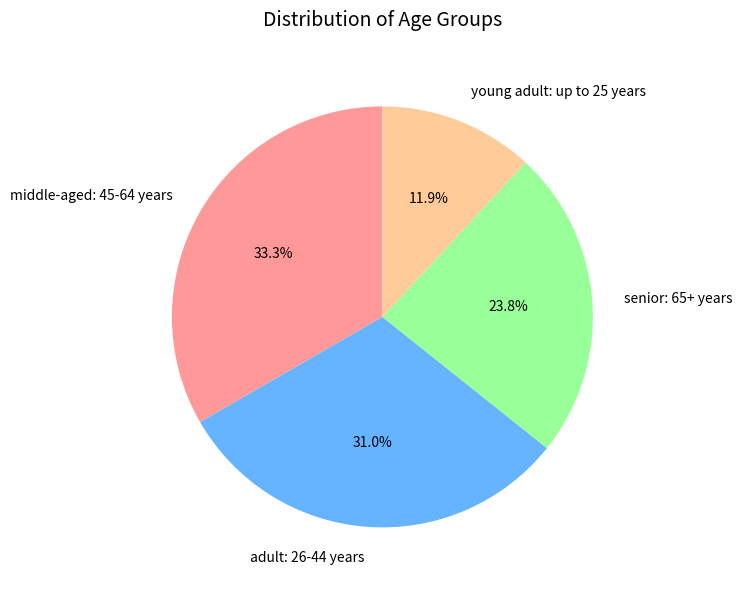

Does senior: 65+ years represent more than half of the total?

No